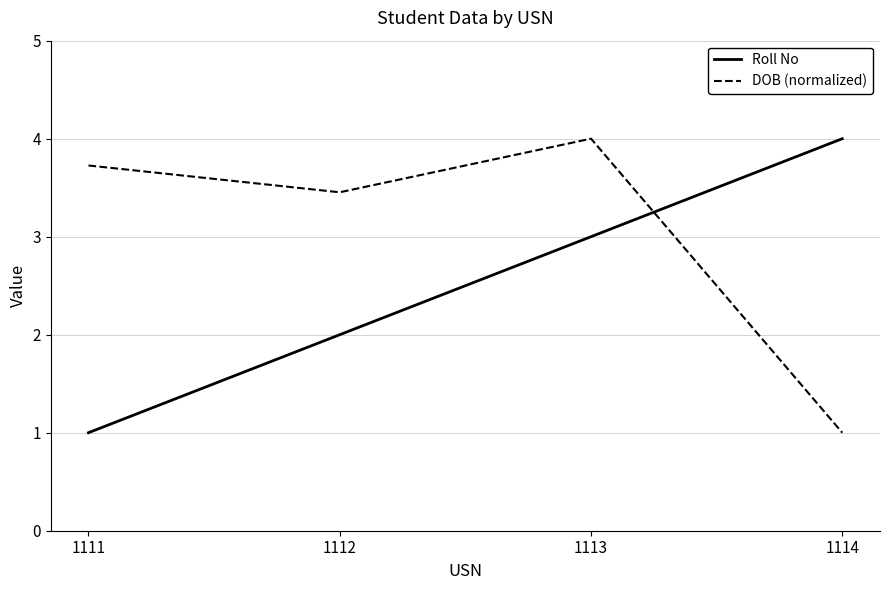

How many lines are shown in the chart?

2